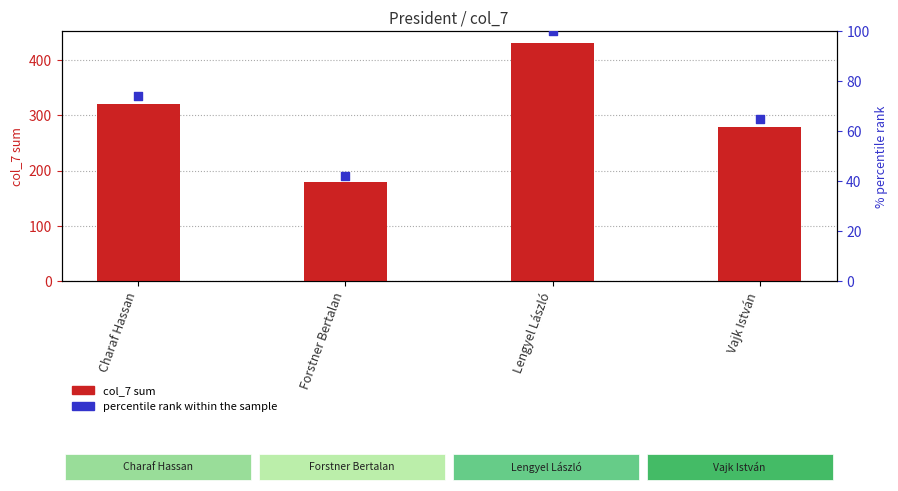

Which series contains the lowest Y value?

percentile rank within the sample